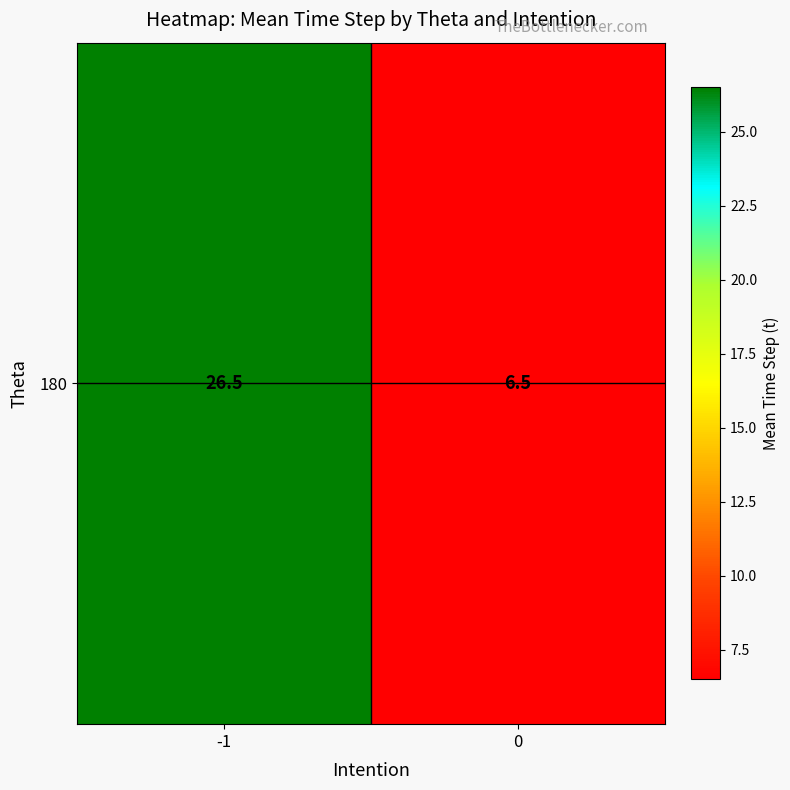

Reading right to left, list all the values displayed in this chart.

6.5	26.5